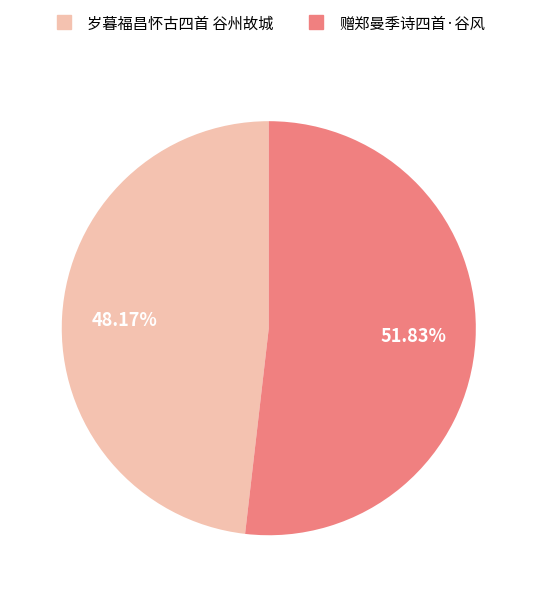

To the nearest percent, what is the difference between the 赠郑曼季诗四首·谷风 and 岁暮福昌怀古四首 谷州故城 slice percentages?

4%